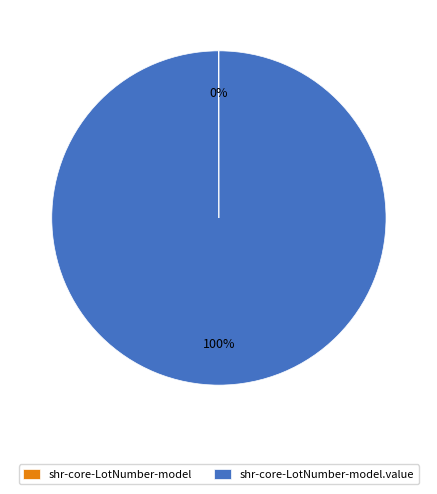

Is there a majority slice in this chart?

Yes